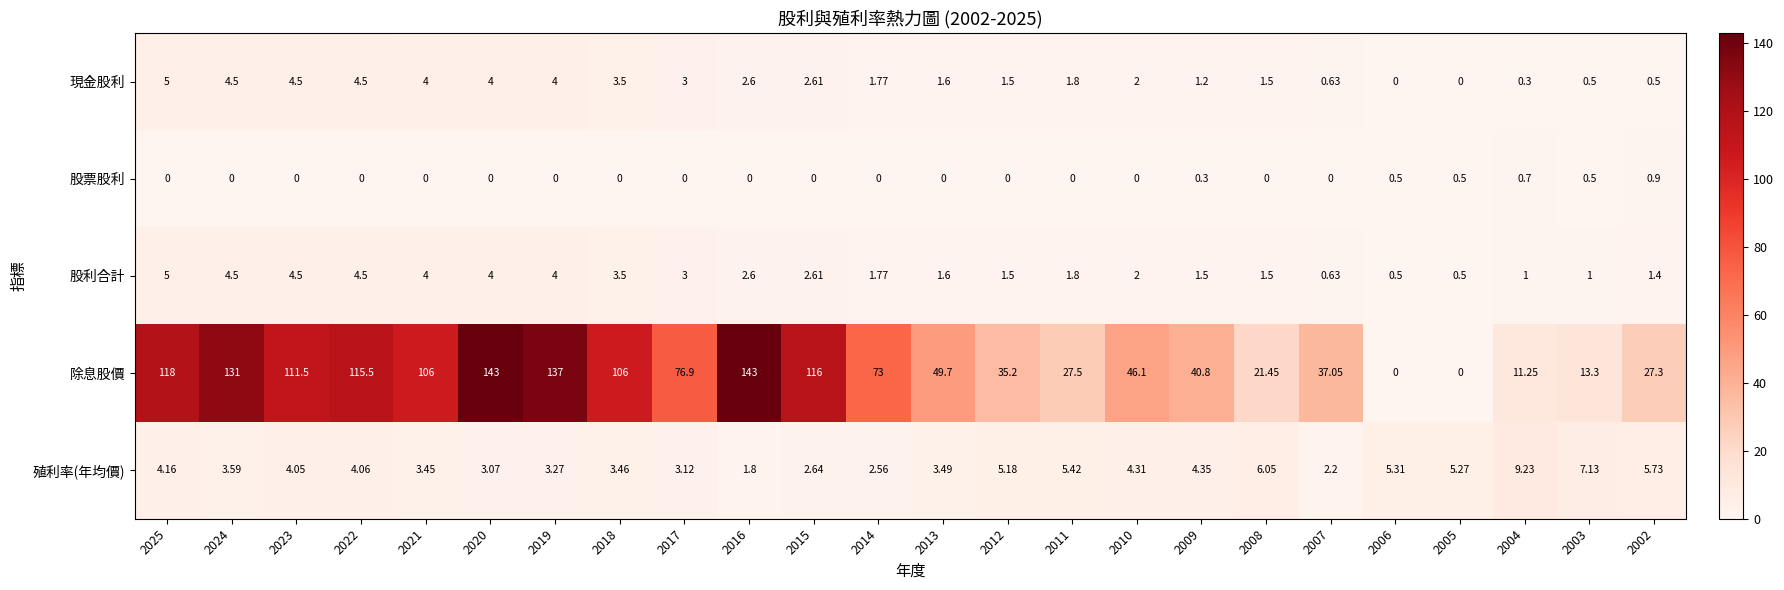

Between 2025 and 2011, which series saw the biggest shift?

除息股價